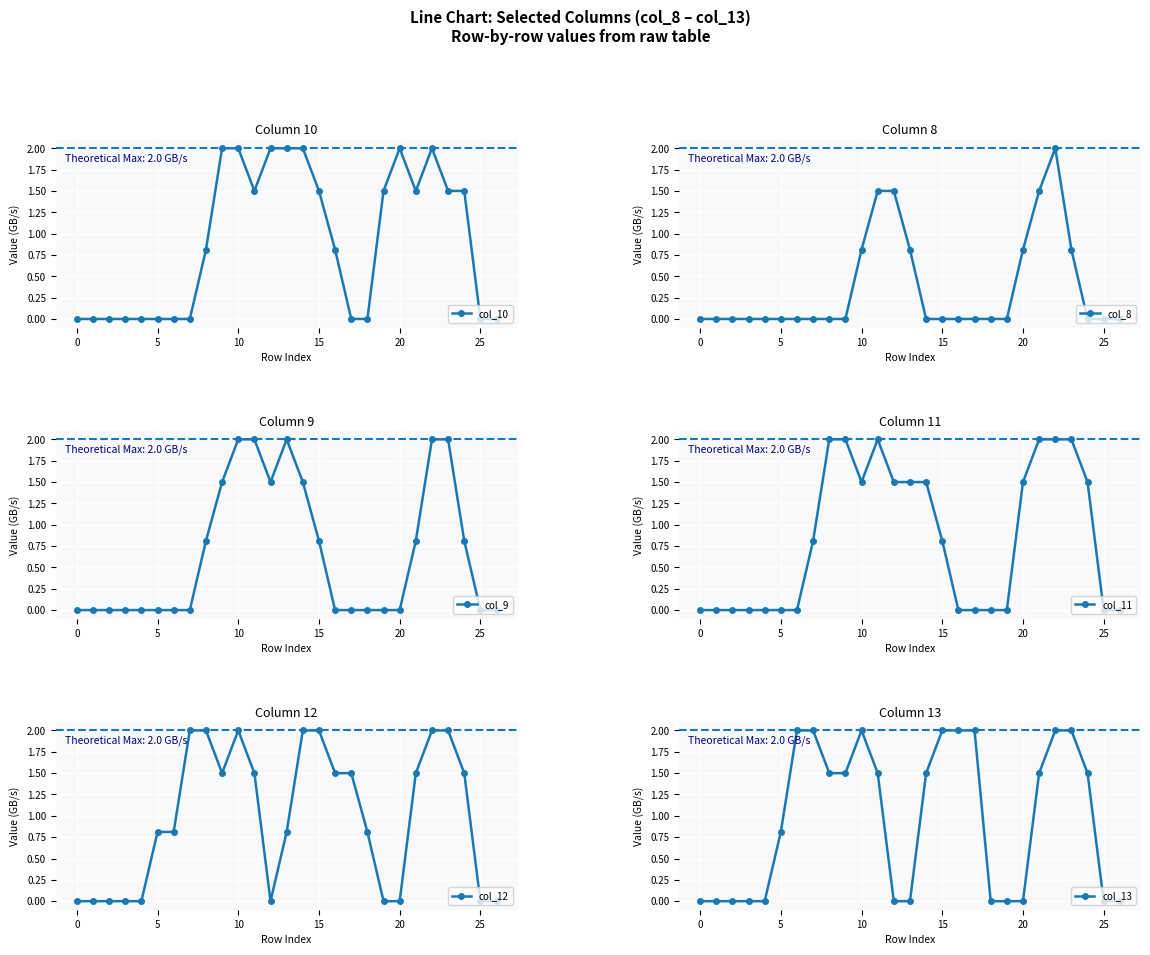

What is the maximum value shown in the chart?

2.0